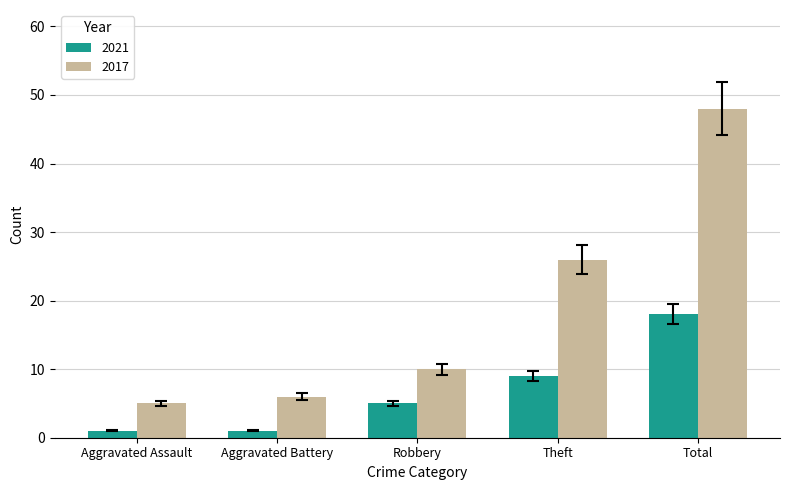

What is the sum of all 2021 values?

34